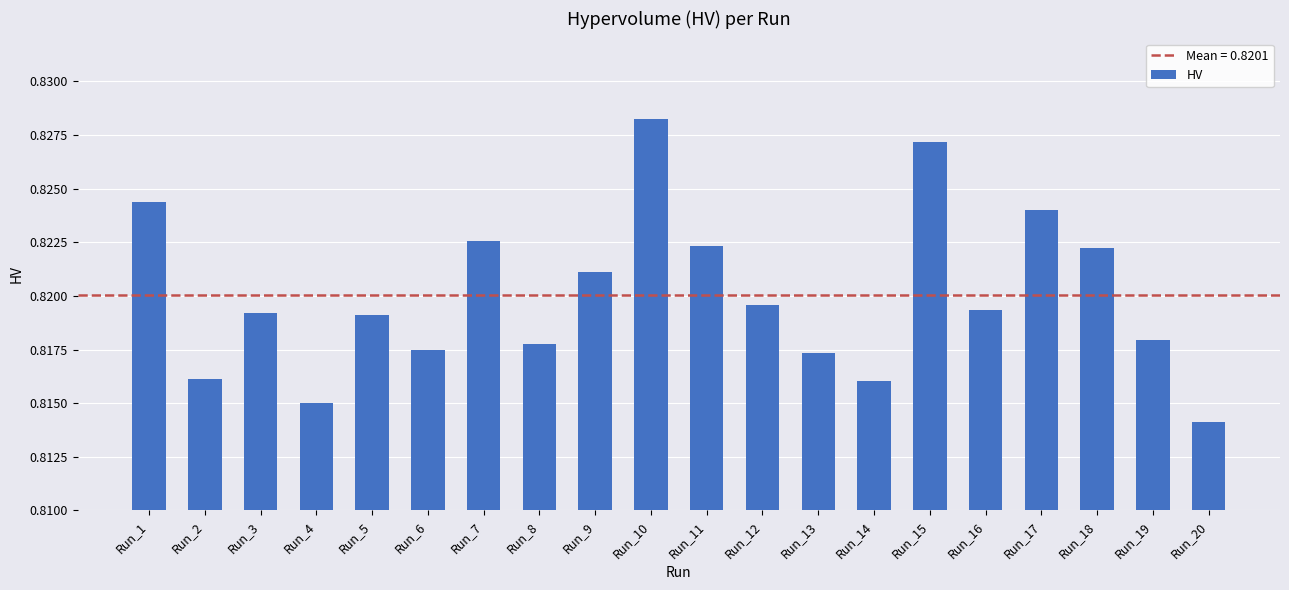

Where is the data nearest to the value 0?

Run_20